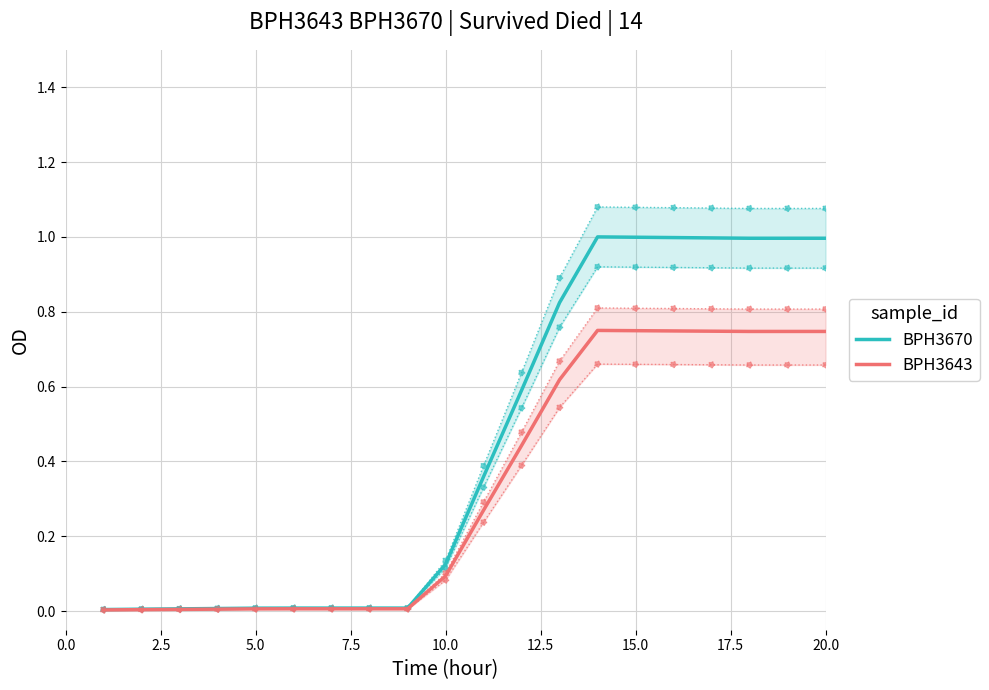

Which series contains the highest Y value?

BPH3670